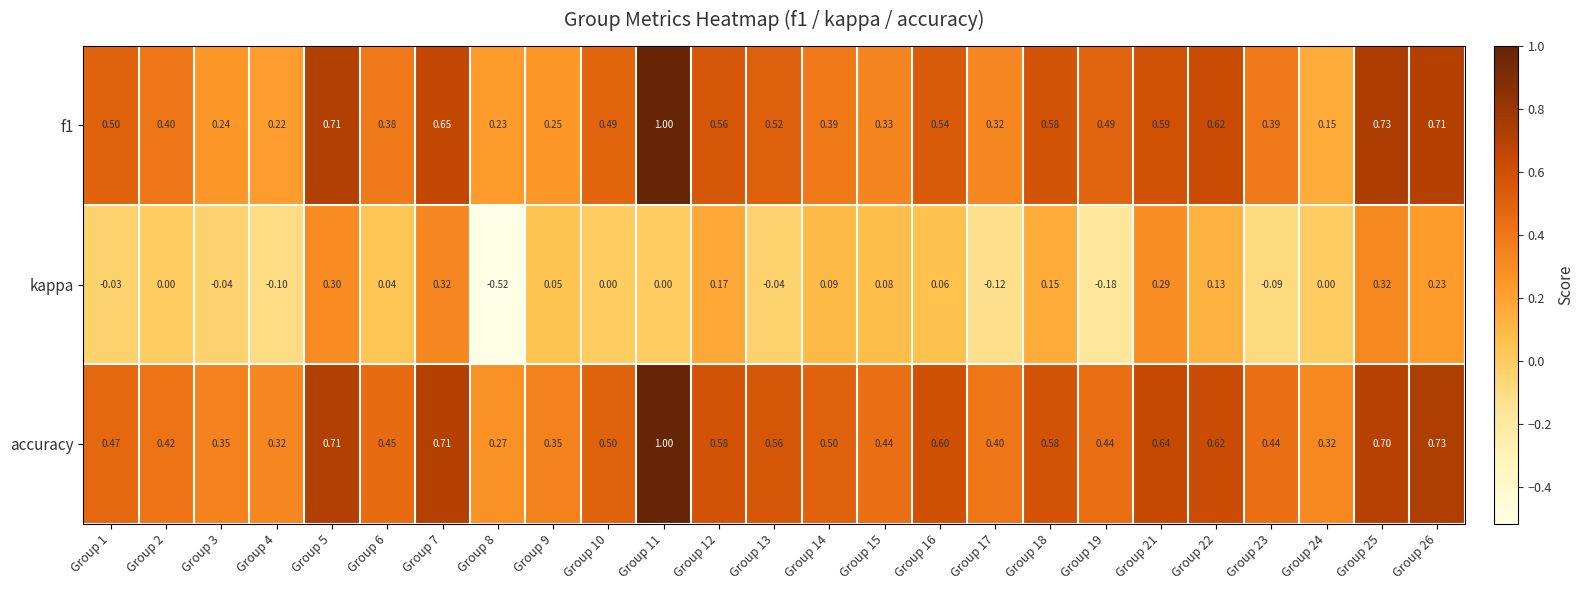

Which series has the largest total across all categories?

accuracy